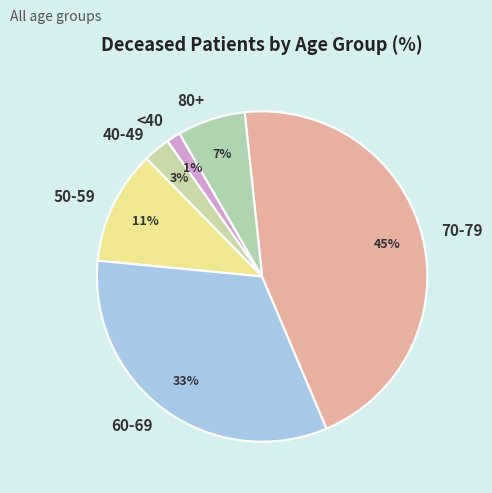

Do 80+ and <40 together represent more than half of the pie?

No